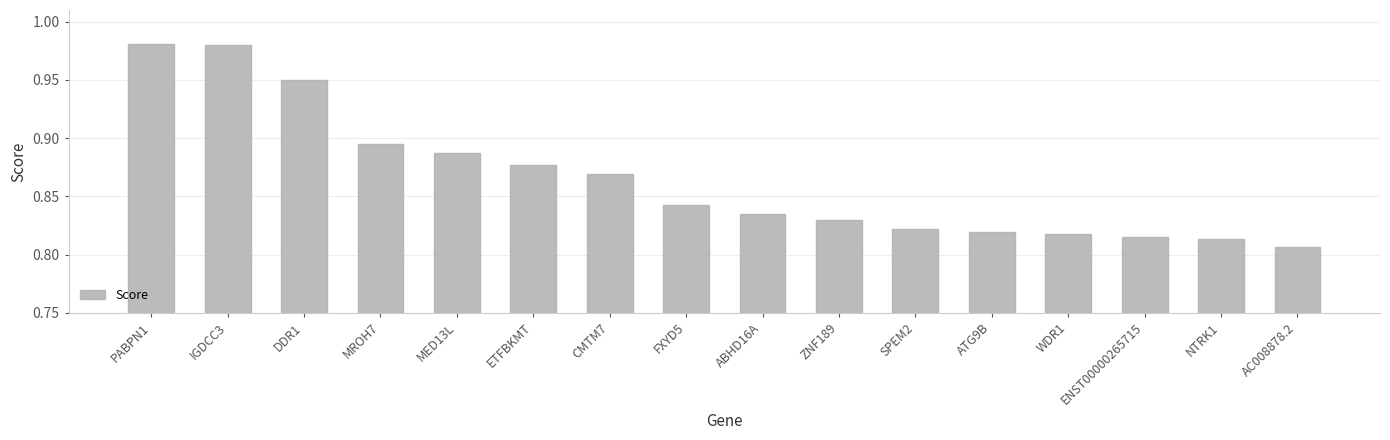

At which category does the chart reach its minimum across all series?

AC008878.2